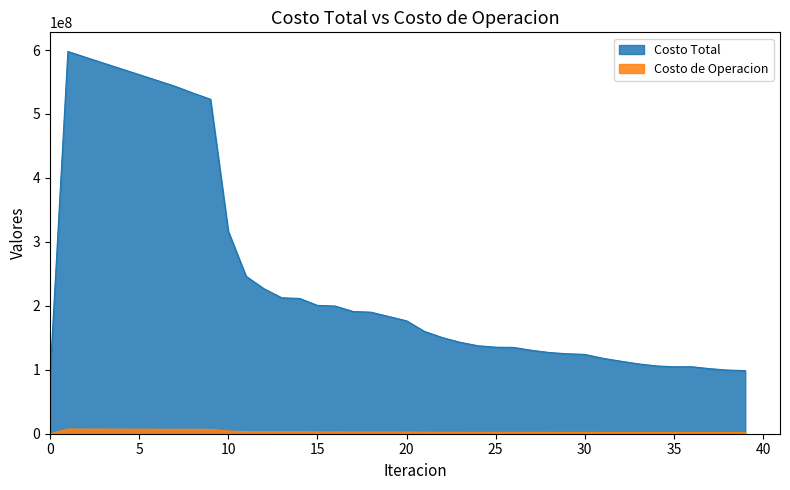

Read the Costo Total value at 6.

552539485.3